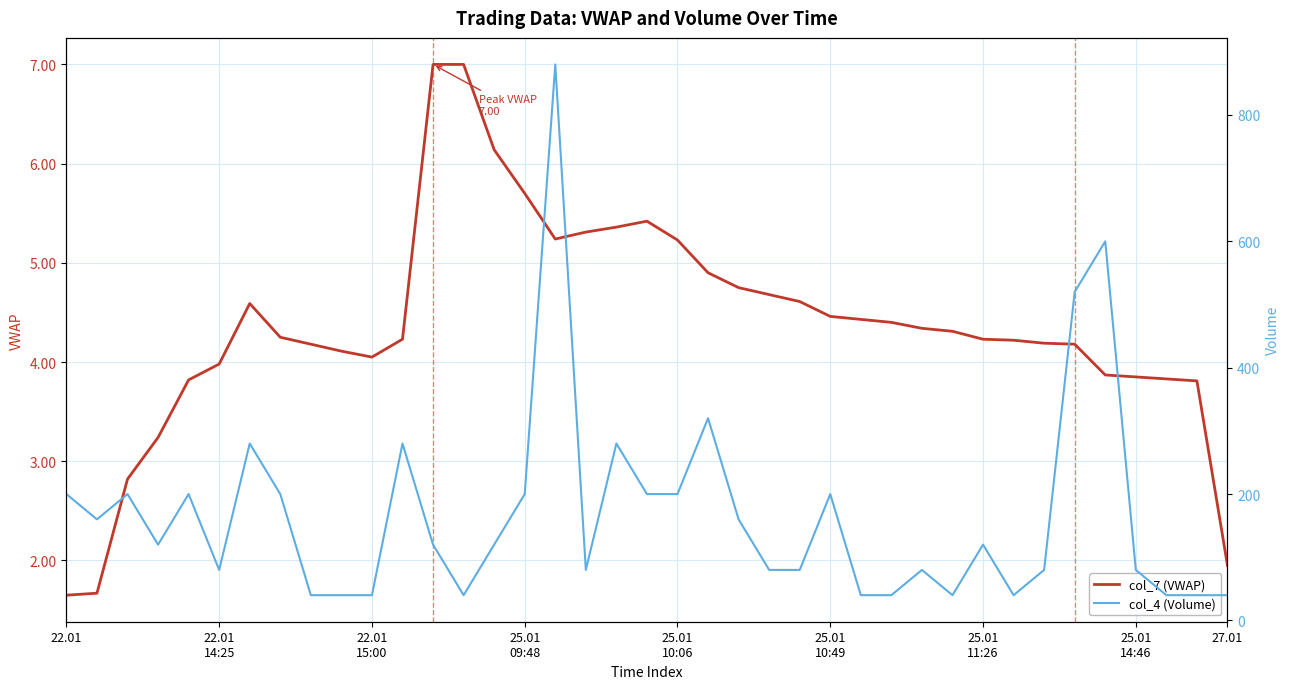

What value does the col_7 (VWAP) series have at 22.01
14:25?

4.0